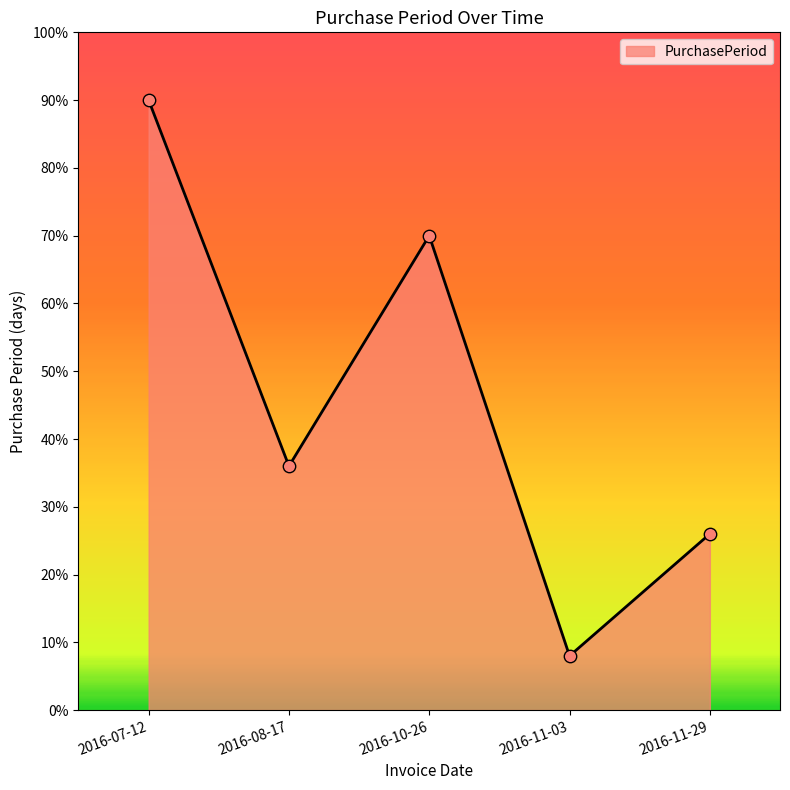

What is the change in value from 2016-07-12 to 2016-10-26?

-20.0